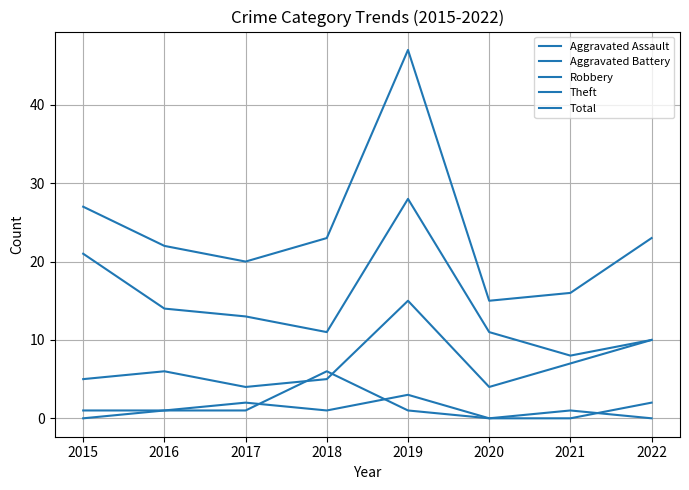

What is the maximum value shown in the chart?

47